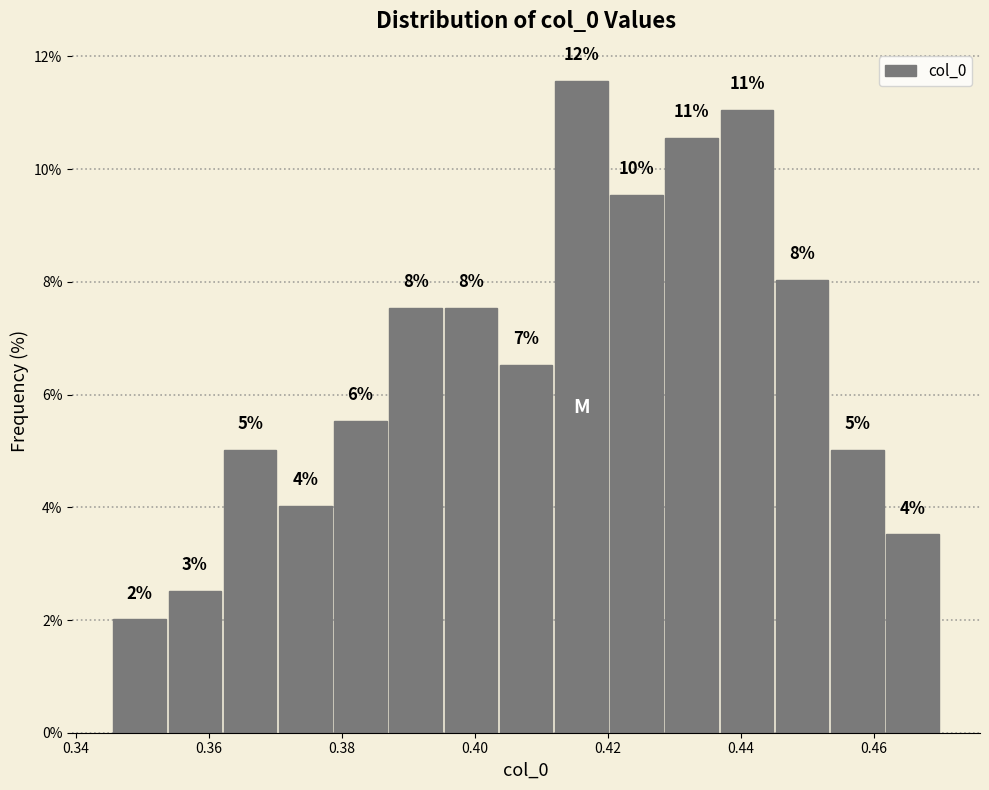

Over which range of the x-axis is the bar tallest?

0.412 to 0.420